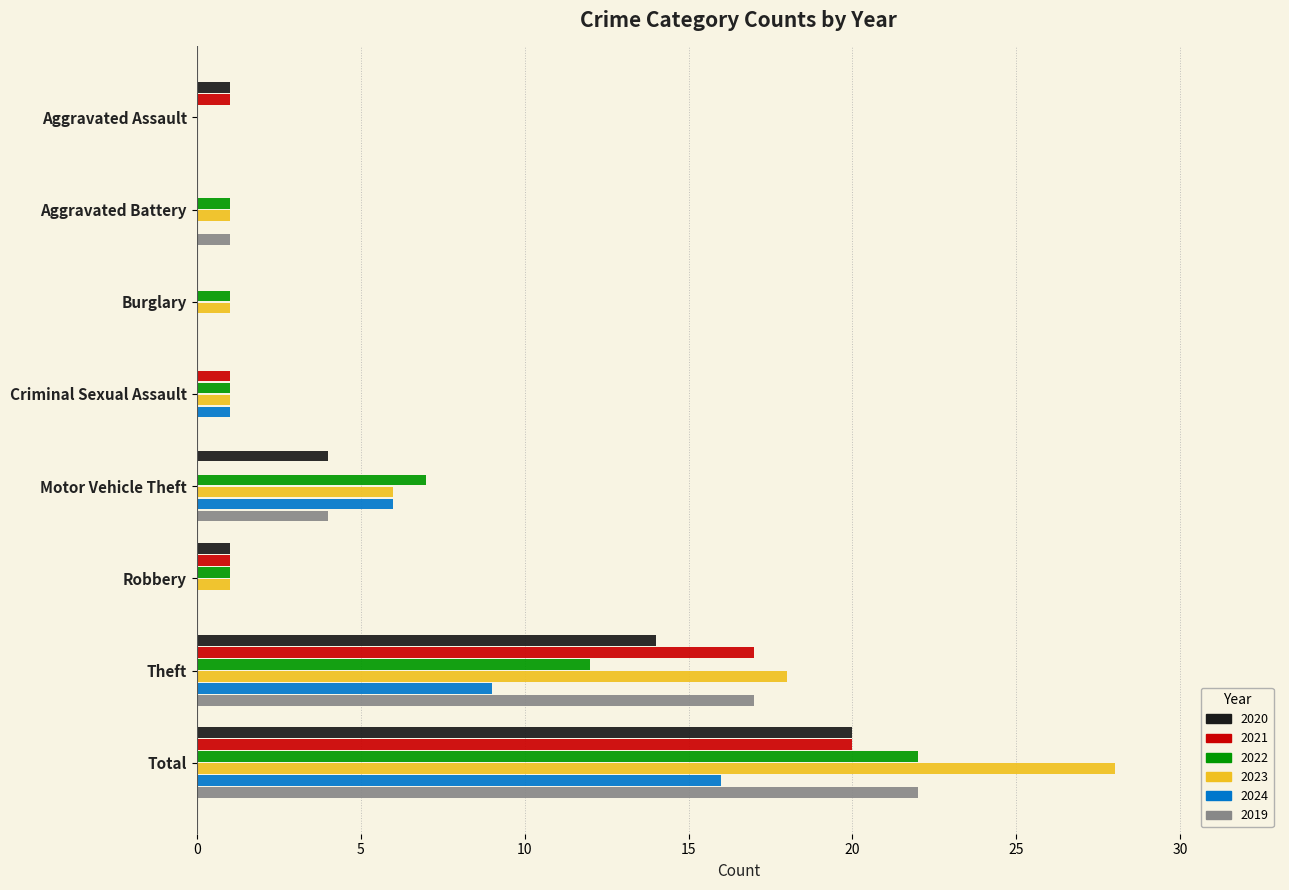

True or false: 2020 has a value of 9 at Total.

False